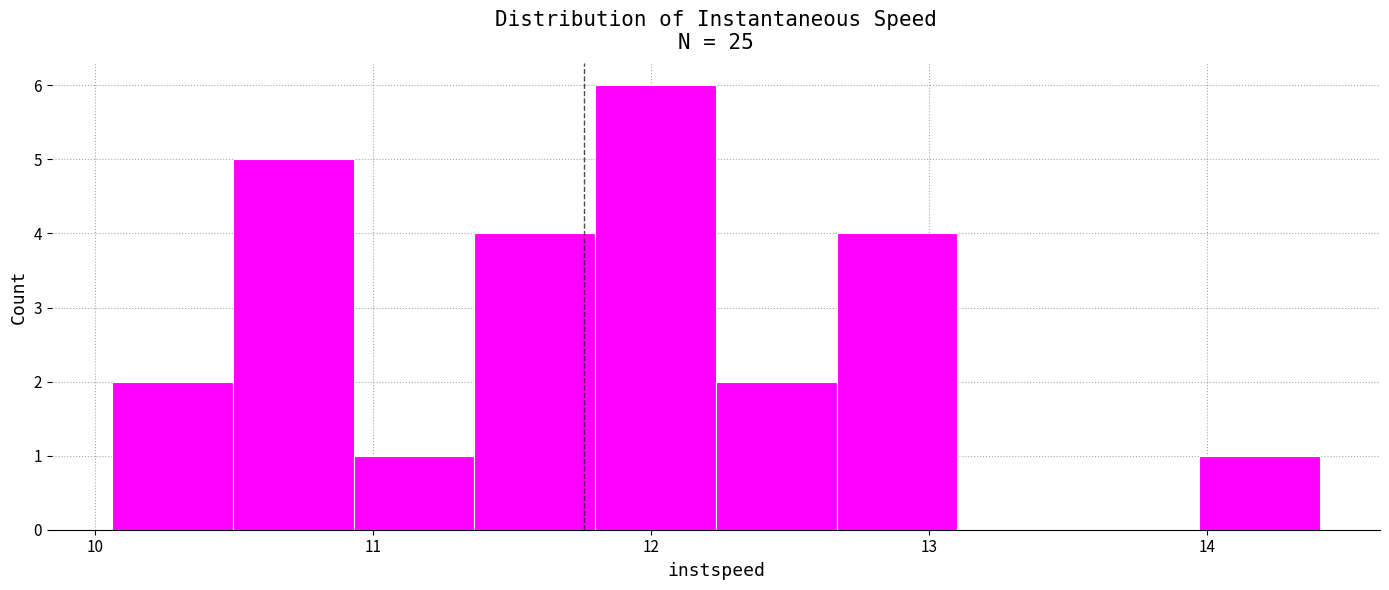

Reading left to right, transcribe this chart: for each bar, give the range it covers on the x-axis and its height. Neither the bar edges nor the heights are printed on the chart, so give them approximately, as read against the axes.

10.1 to 10.5: 2
10.5 to 10.9: 5
10.9 to 11.4: 1
11.4 to 11.8: 4
11.8 to 12.2: 6
12.2 to 12.7: 2
12.7 to 13.1: 4
13.1 to 13.5: 0
13.5 to 14.0: 0
14.0 to 14.4: 1